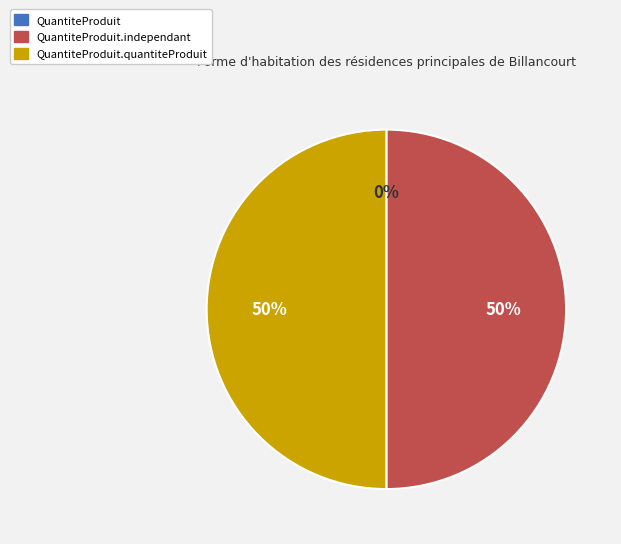

To the nearest percent, what is the average slice percentage?

33%